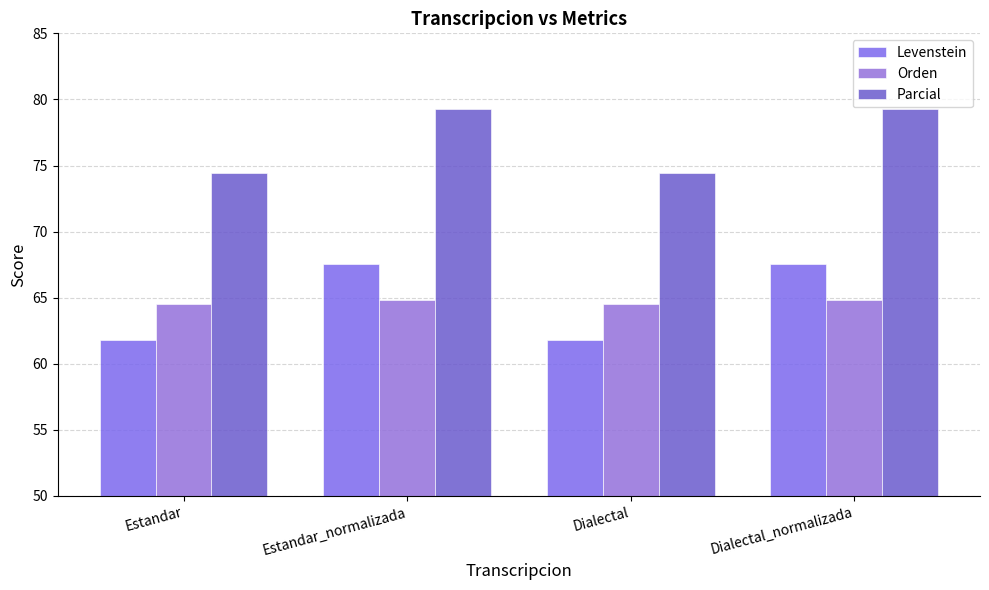

What is the difference between the maximum and minimum values in the Levenstein series?

5.7